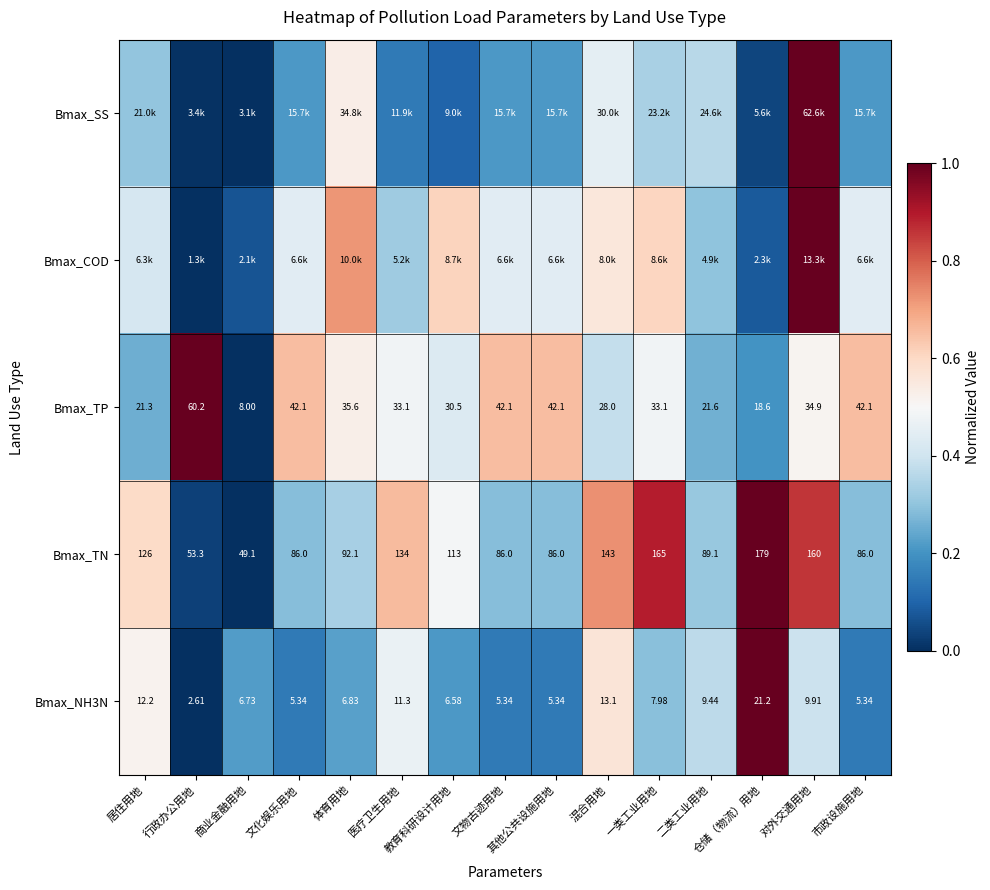

How many data points in Bmax_TP are above 33?

9